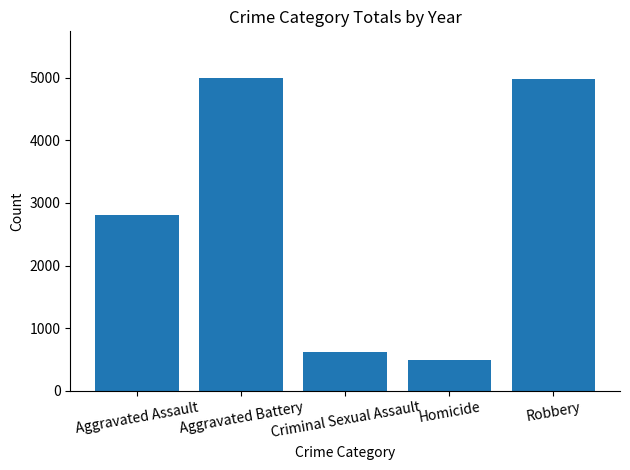

Where is the data nearest to the value 2744?

Aggravated Assault